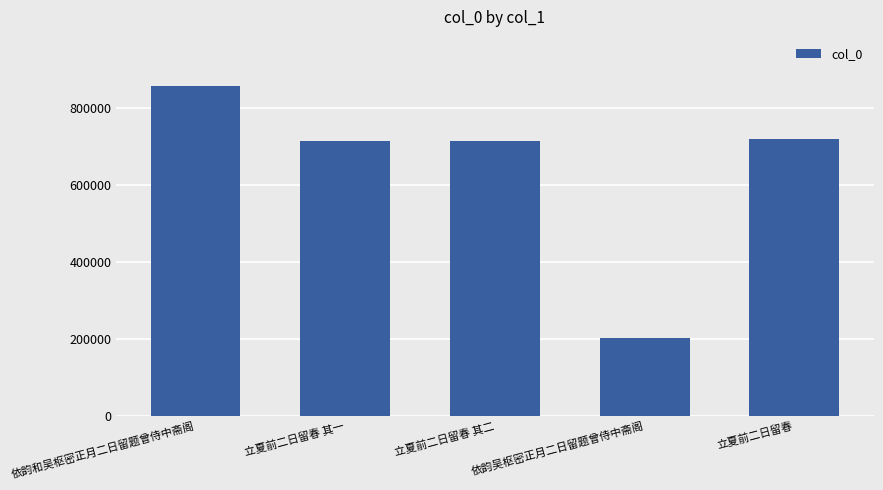

Between 依韵和吴枢密正月二日留题曾侍中斋阁 and 立夏前二日留春 其二, which is larger?

依韵和吴枢密正月二日留题曾侍中斋阁